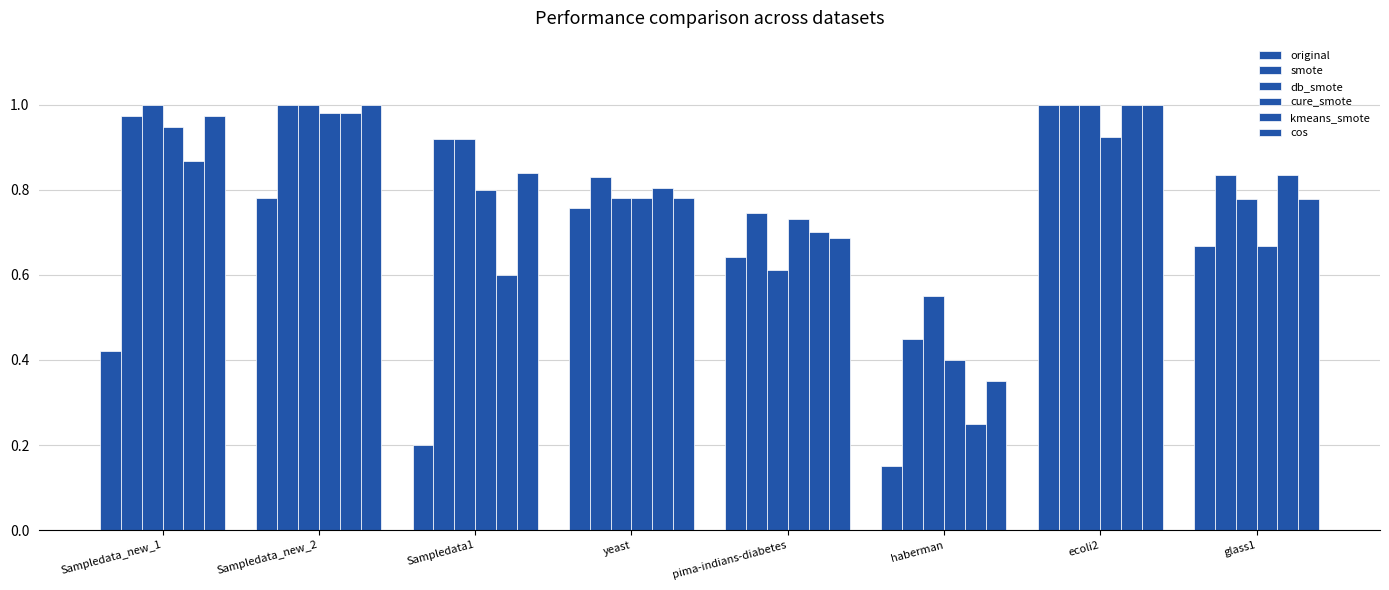

What is the average value of the original series?

0.6